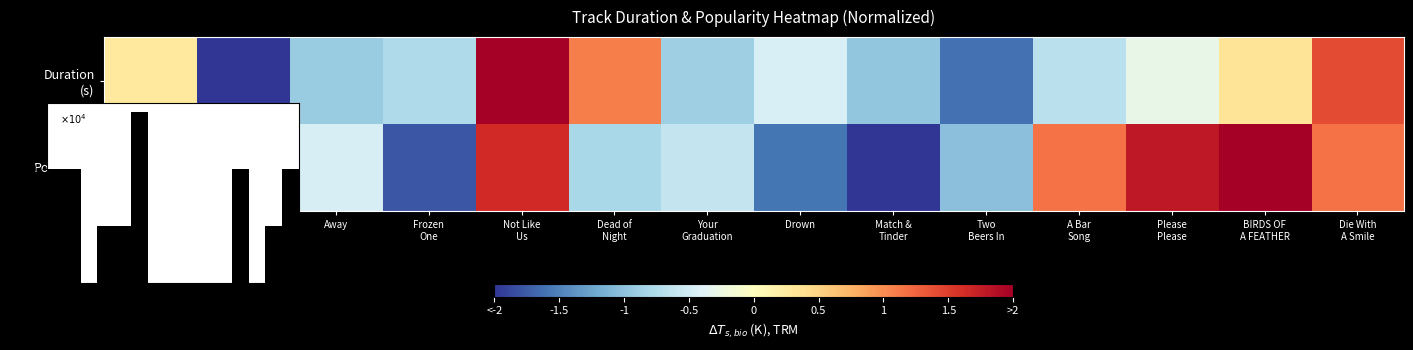

What is the difference between the second highest and second lowest values in the Duration (s) series?

3.0